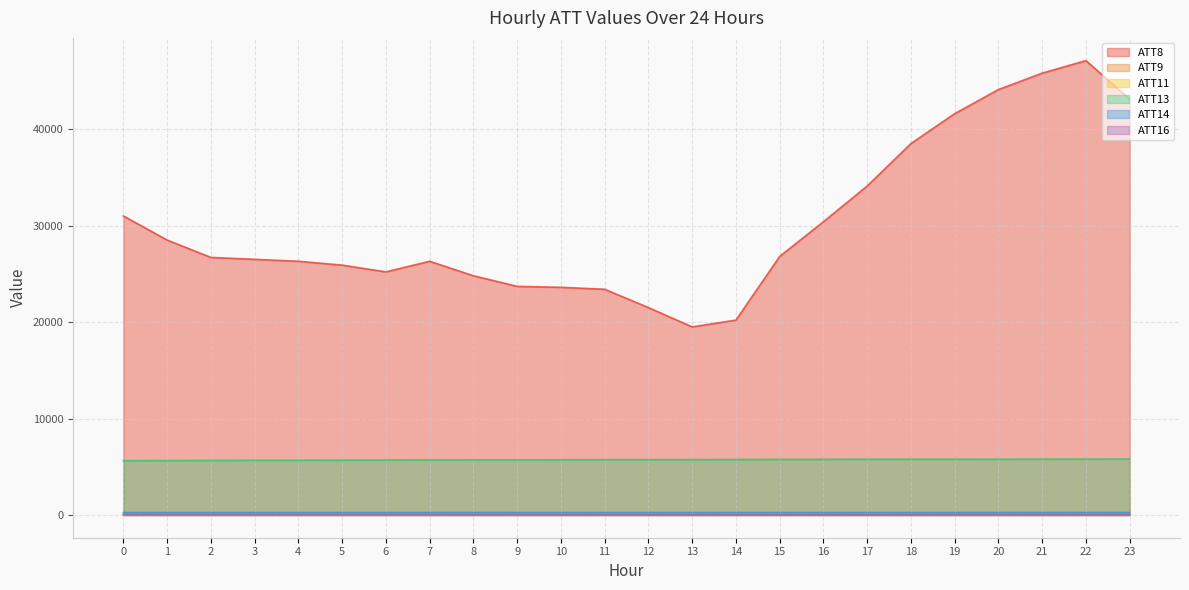

At which category is the sum across all series the highest?

22